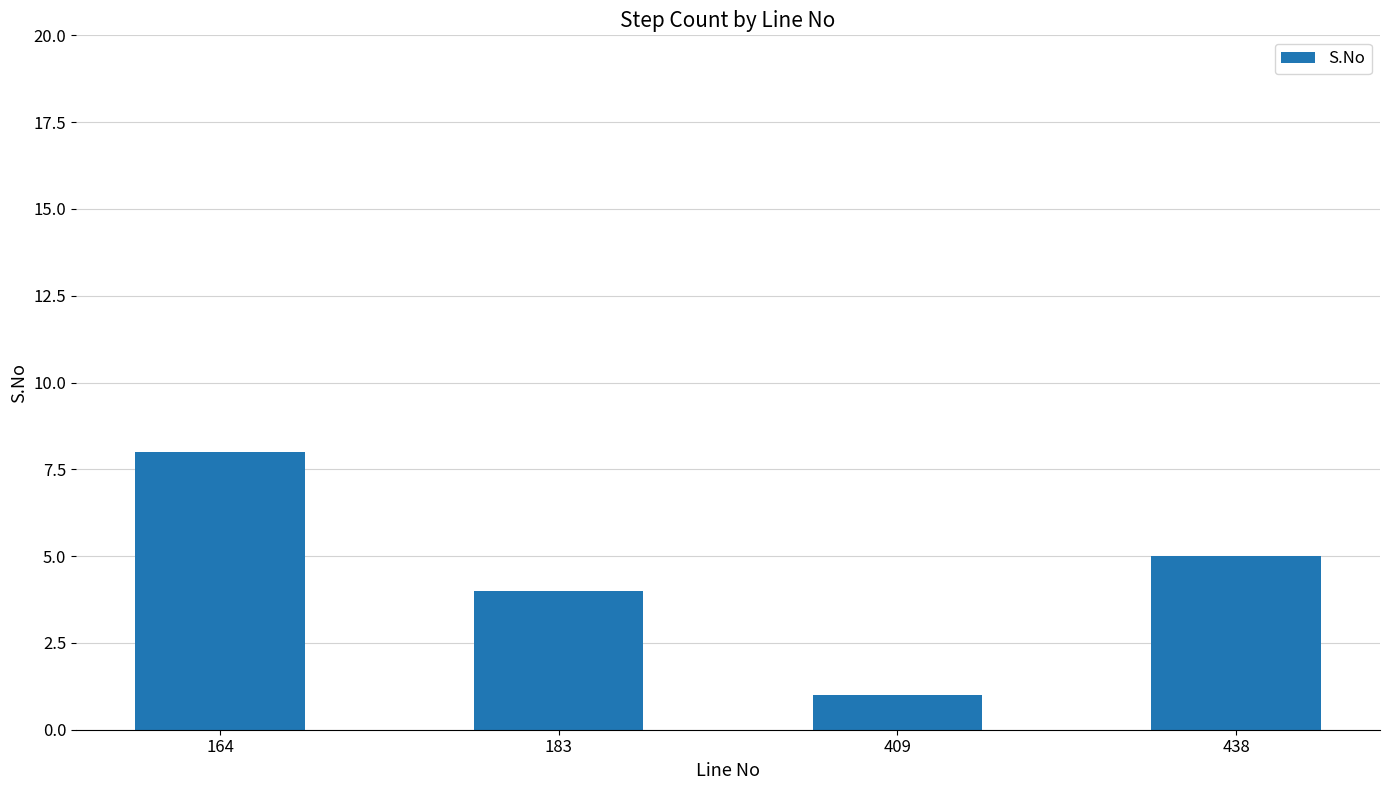

Reading right to left, what are all the values shown in this chart?

438=5	409=1	183=4	164=8